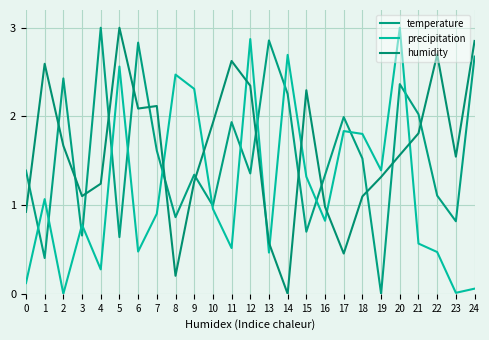

How many categories are shown in the chart?

25